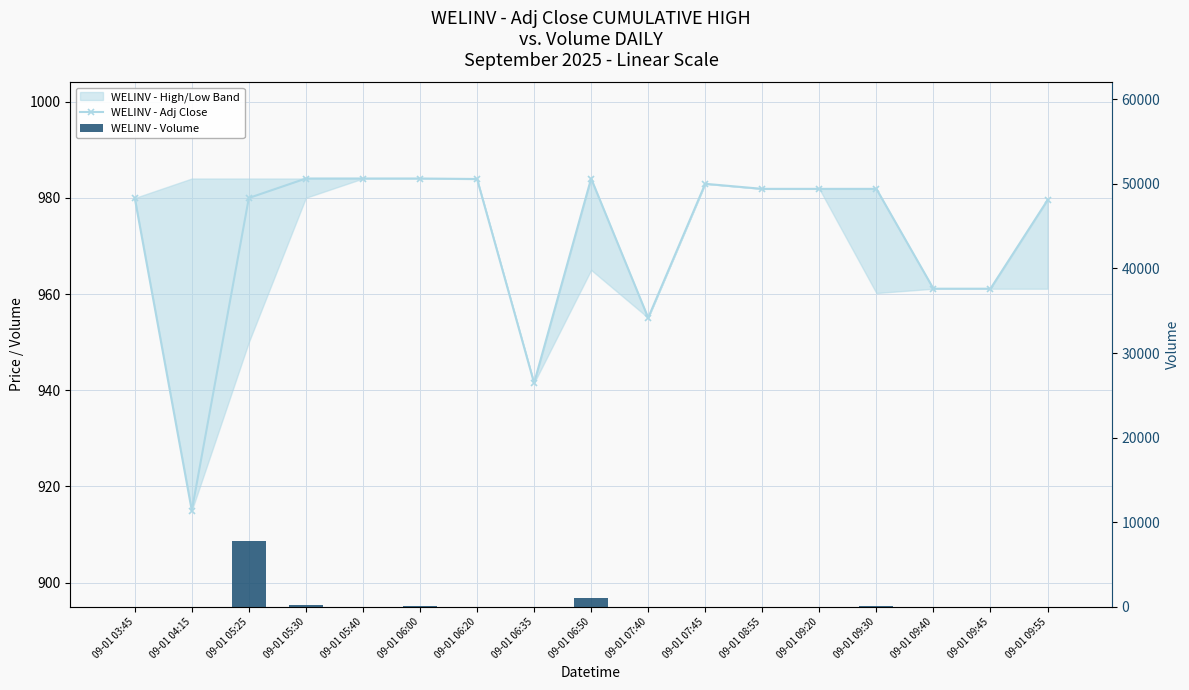

Which series changed the most between 09-01 06:00 and 09-01 09:45?

WELINV - Volume